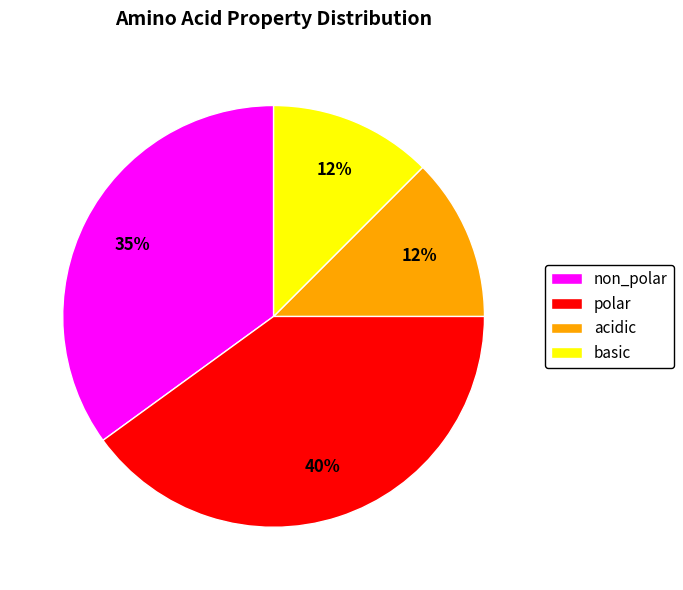

To the nearest percent, what is the average slice percentage?

25%